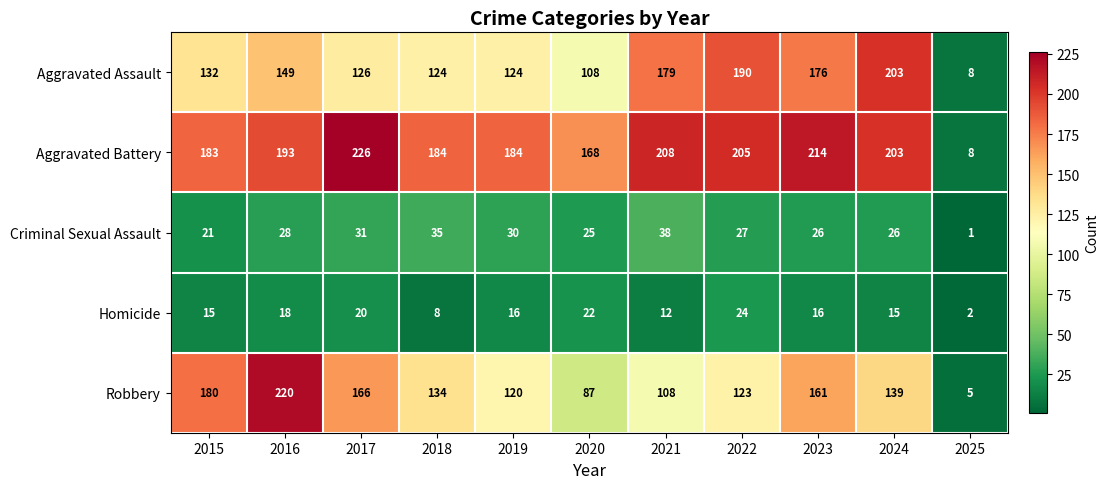

Which series has the widest spread of values?

Aggravated Battery